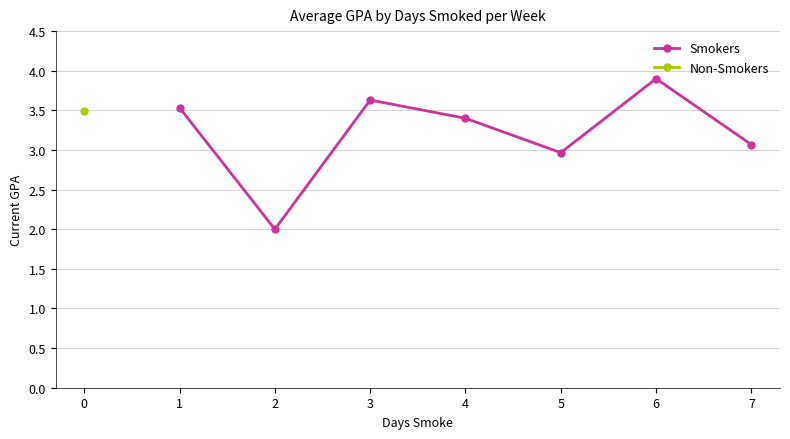

Which label corresponds to the largest value in the chart?

6